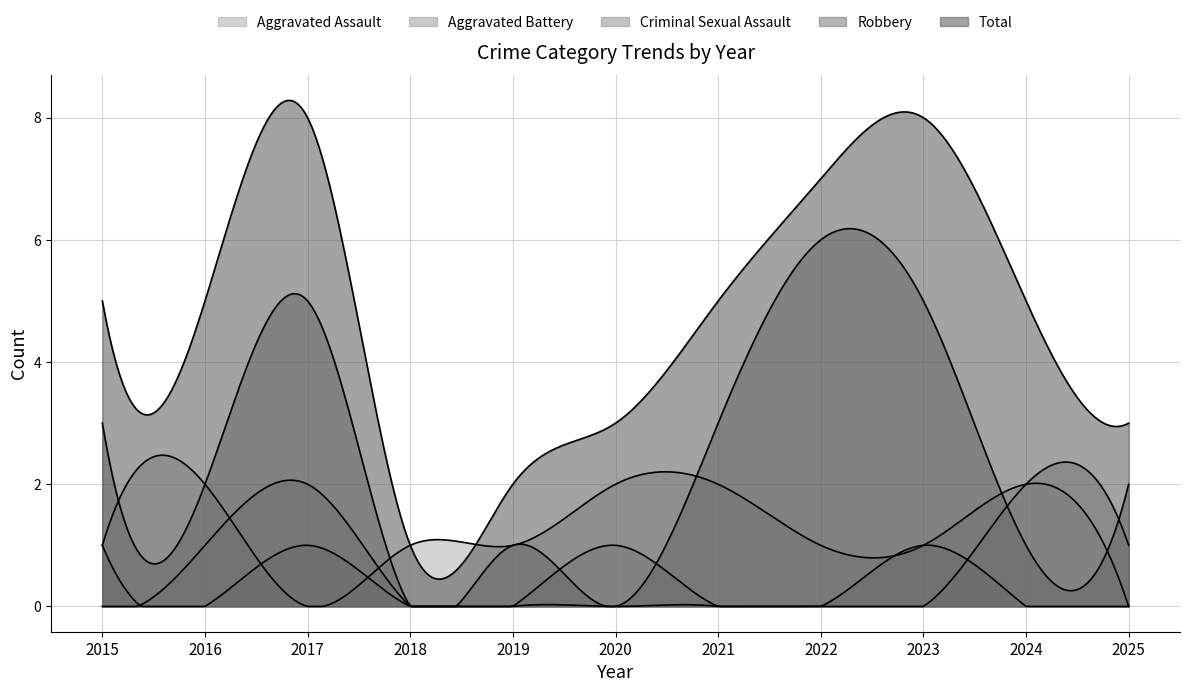

Between 2019 and 2017, which is larger?

2019